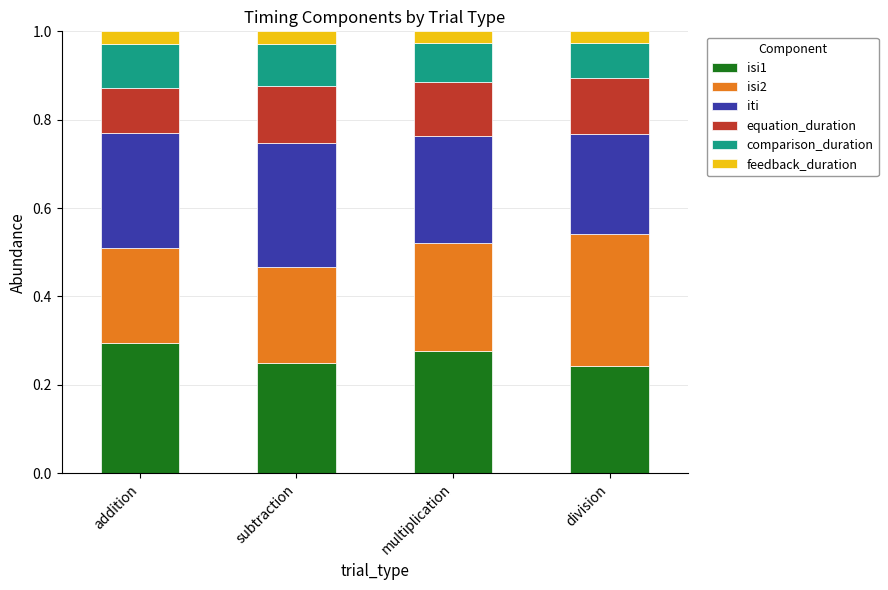

What is the total value across all series at multiplication?

1.0